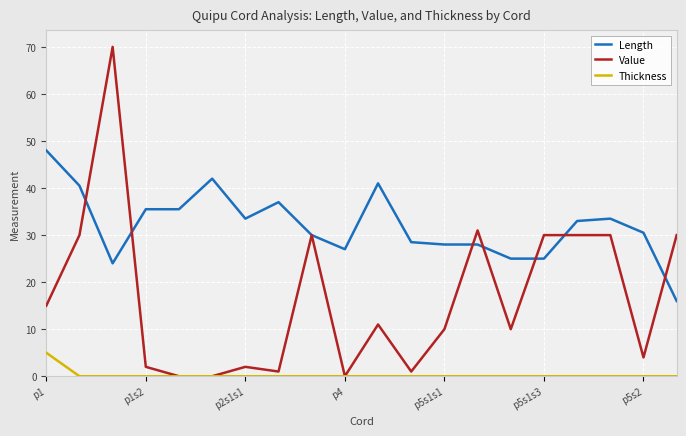

What is the difference between the second highest and second lowest values in the Length series?

18.0